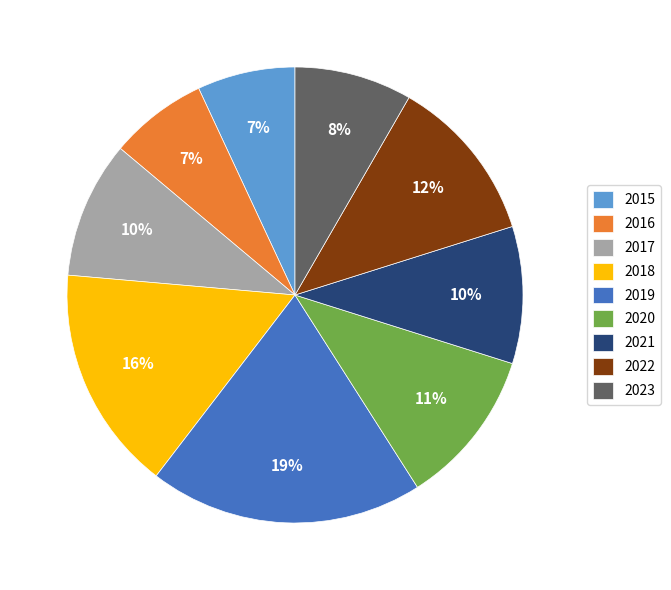

Is the sum of 2019 and 2016 greater than half?

No